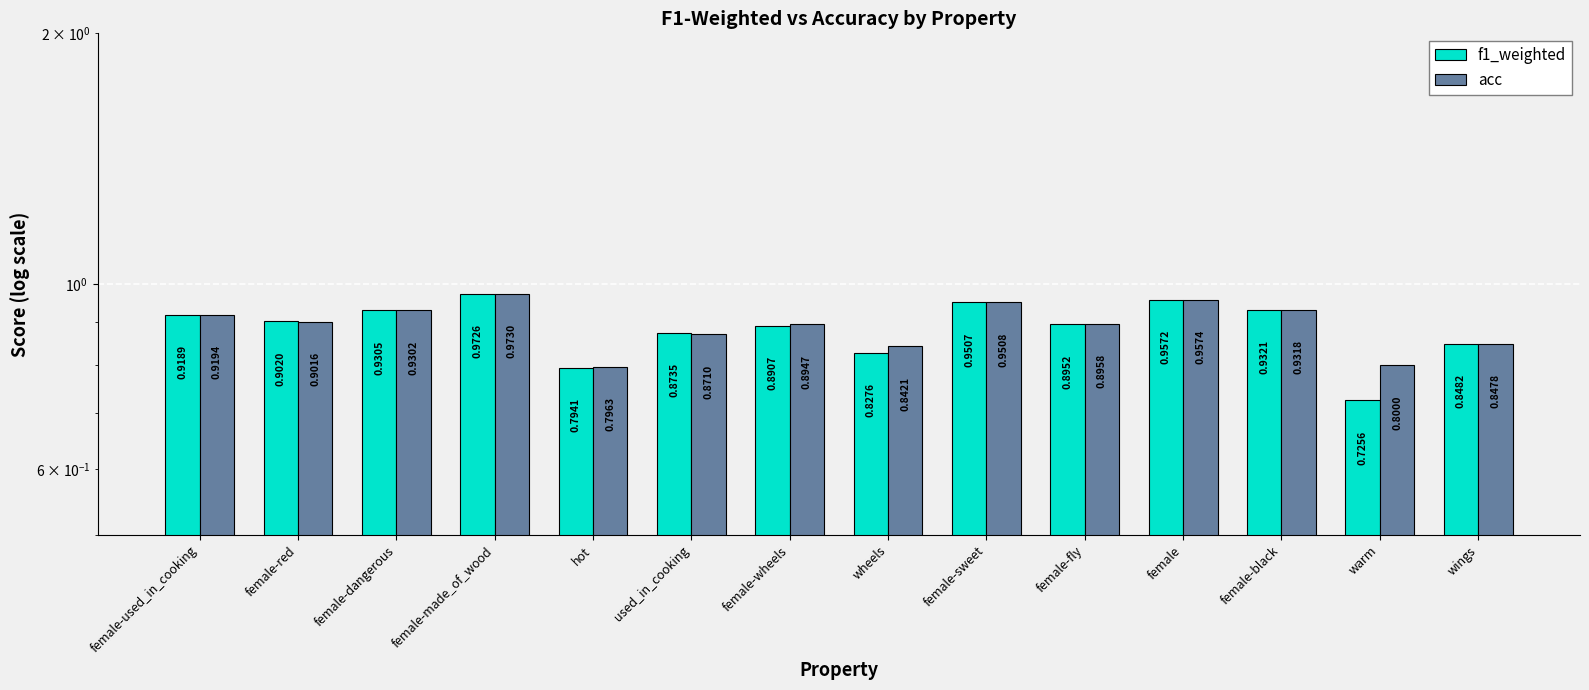

Rank the series at female-used_in_cooking from lowest to highest value.

f1_weighted, acc